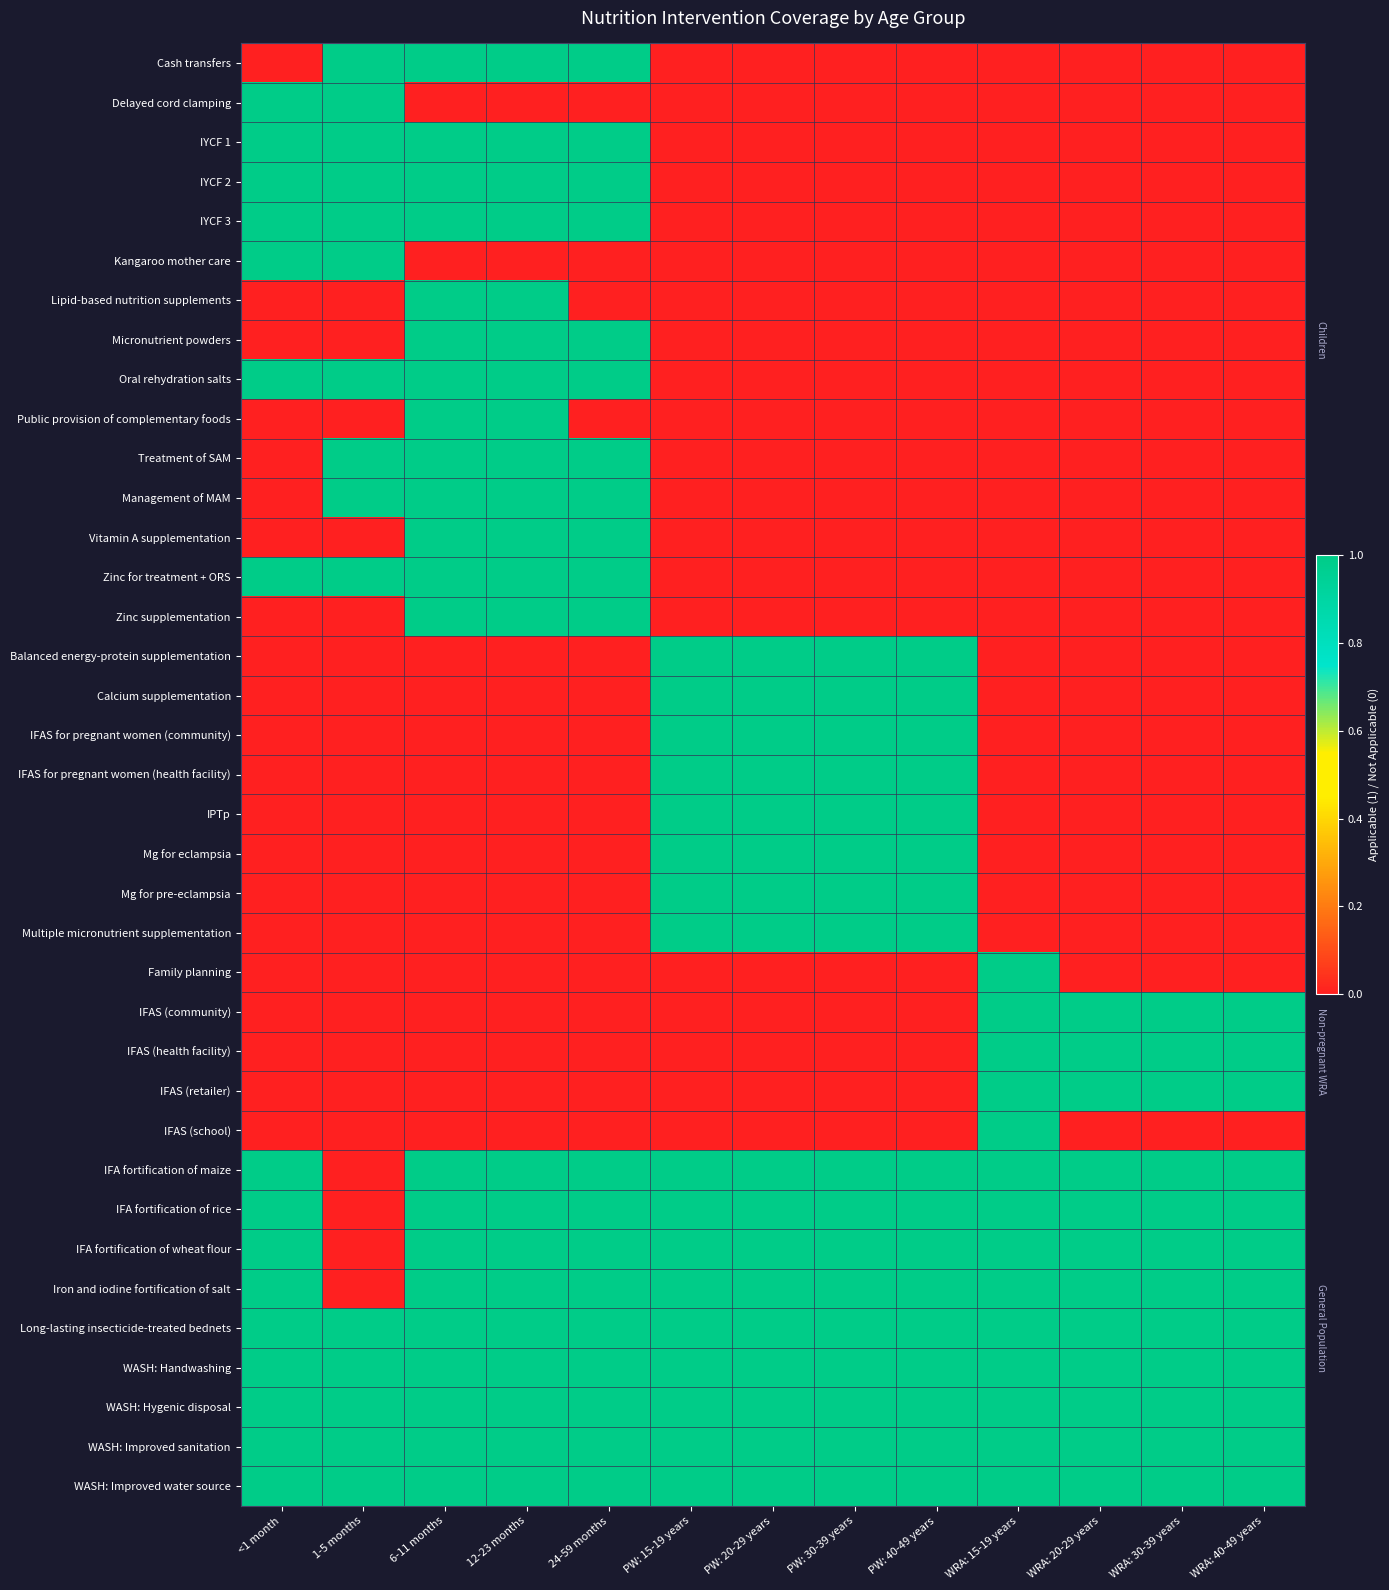

At 12-23 months, list the series in order from largest to smallest.

Cash transfers, IYCF 1, IYCF 2, IYCF 3, Lipid-based nutrition supplements, Micronutrient powders, Oral rehydration salts, Public provision of complementary foods, Treatment of SAM, Management of MAM, Vitamin A supplementation, Zinc for treatment + ORS, Zinc supplementation, IFA fortification of maize, IFA fortification of rice, IFA fortification of wheat flour, Iron and iodine fortification of salt, Long-lasting insecticide-treated bednets, WASH: Handwashing, WASH: Hygenic disposal, WASH: Improved sanitation, WASH: Improved water source, Delayed cord clamping, Kangaroo mother care, Balanced energy-protein supplementation, Calcium supplementation, IFAS for pregnant women (community), IFAS for pregnant women (health facility), IPTp, Mg for eclampsia, Mg for pre-eclampsia, Multiple micronutrient supplementation, Family planning, IFAS (community), IFAS (health facility), IFAS (retailer), IFAS (school)